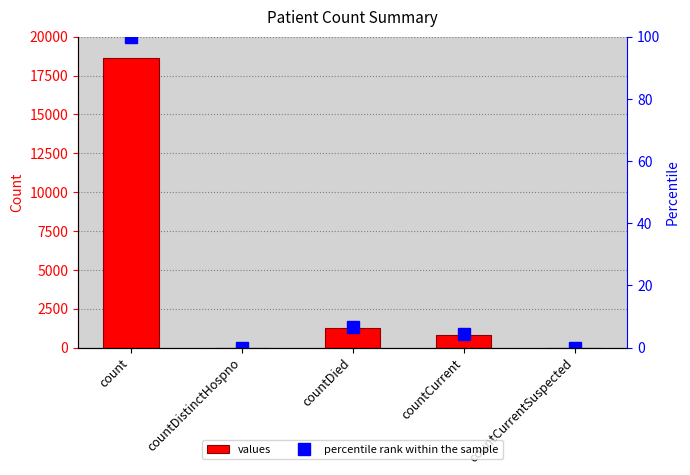

How many groups of bars are there?

5